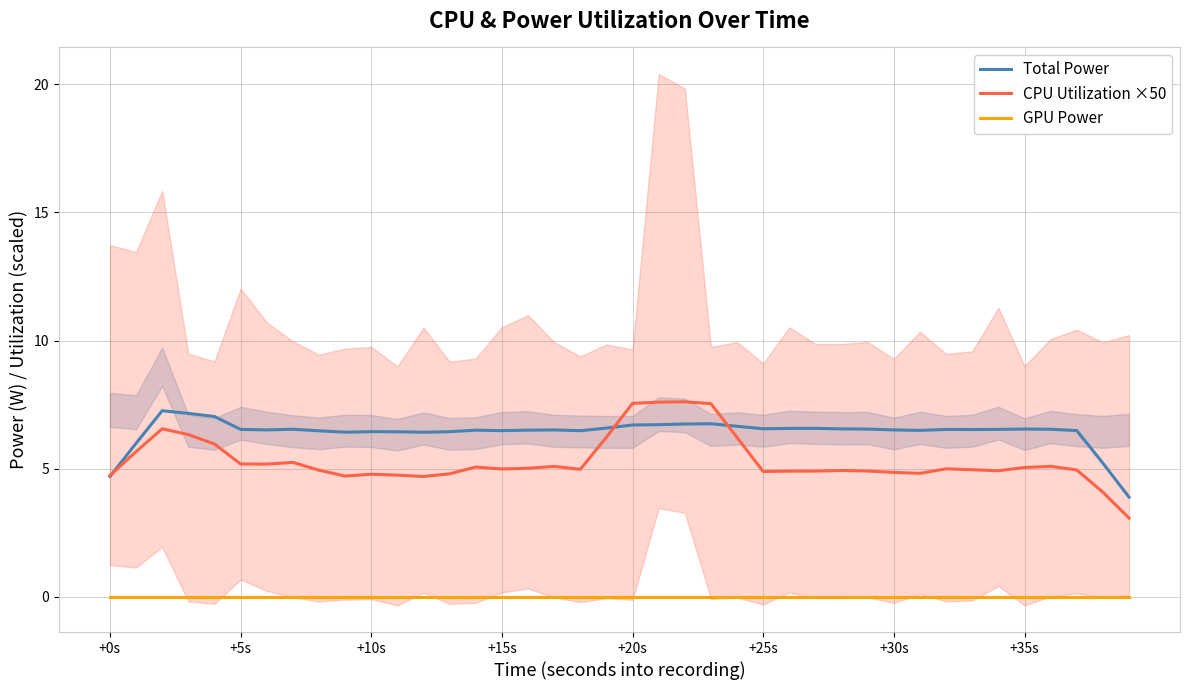

What is the maximum value for Total Power?

7.3